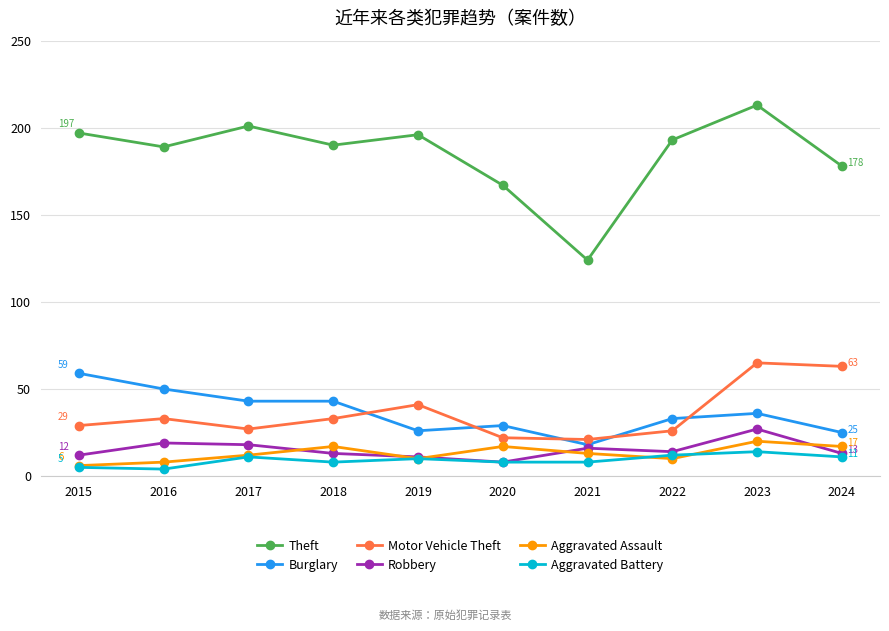

True or false: Motor Vehicle Theft has more than 1 points higher than both neighbors.

True